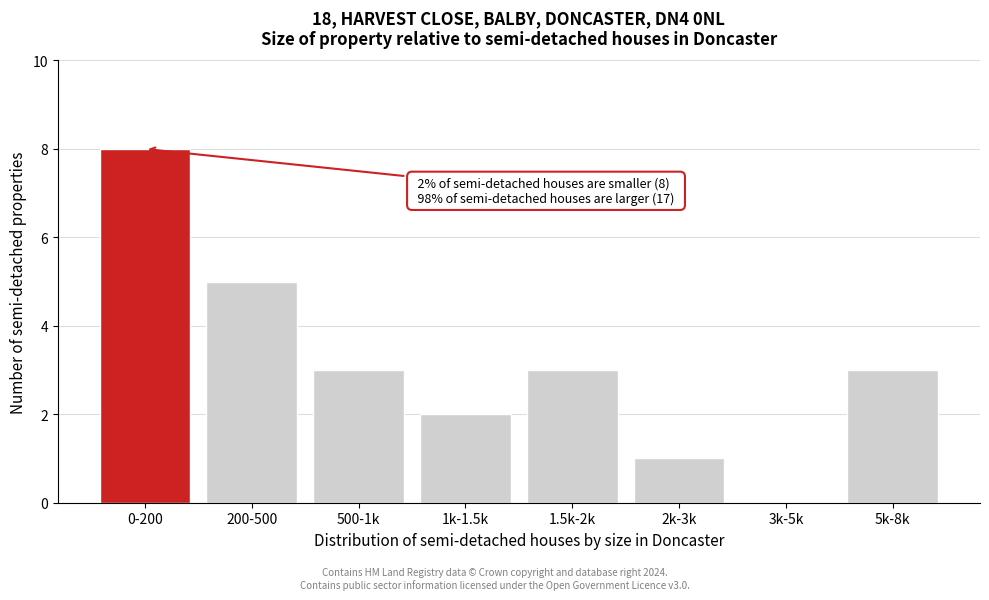

Reading right to left, list all the values displayed in this chart.

5k-8k=3	3k-5k=0	2k-3k=1	1.5k-2k=3	1k-1.5k=2	500-1k=3	200-500=5	0-200=8